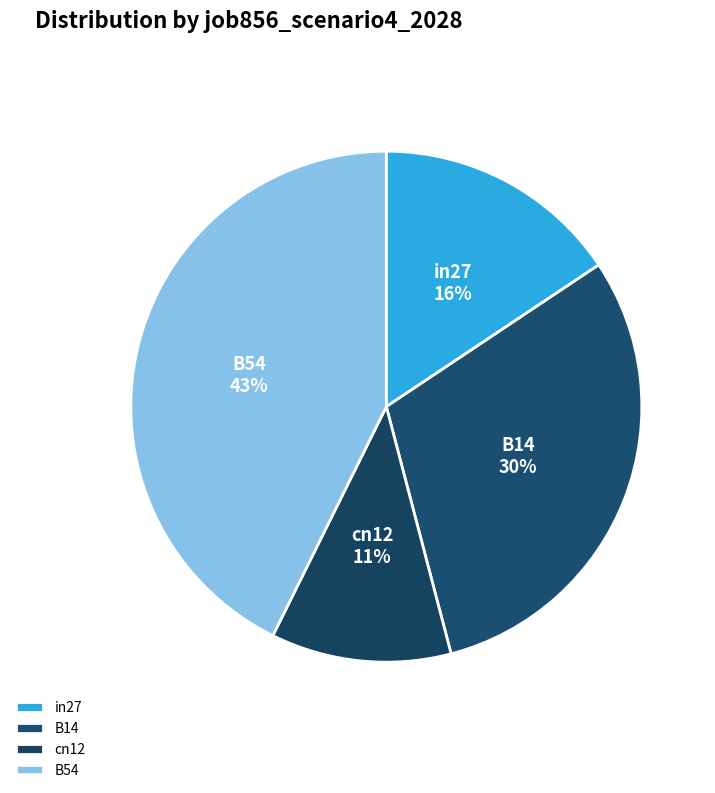

To the nearest percent, what is the average slice percentage?

25%